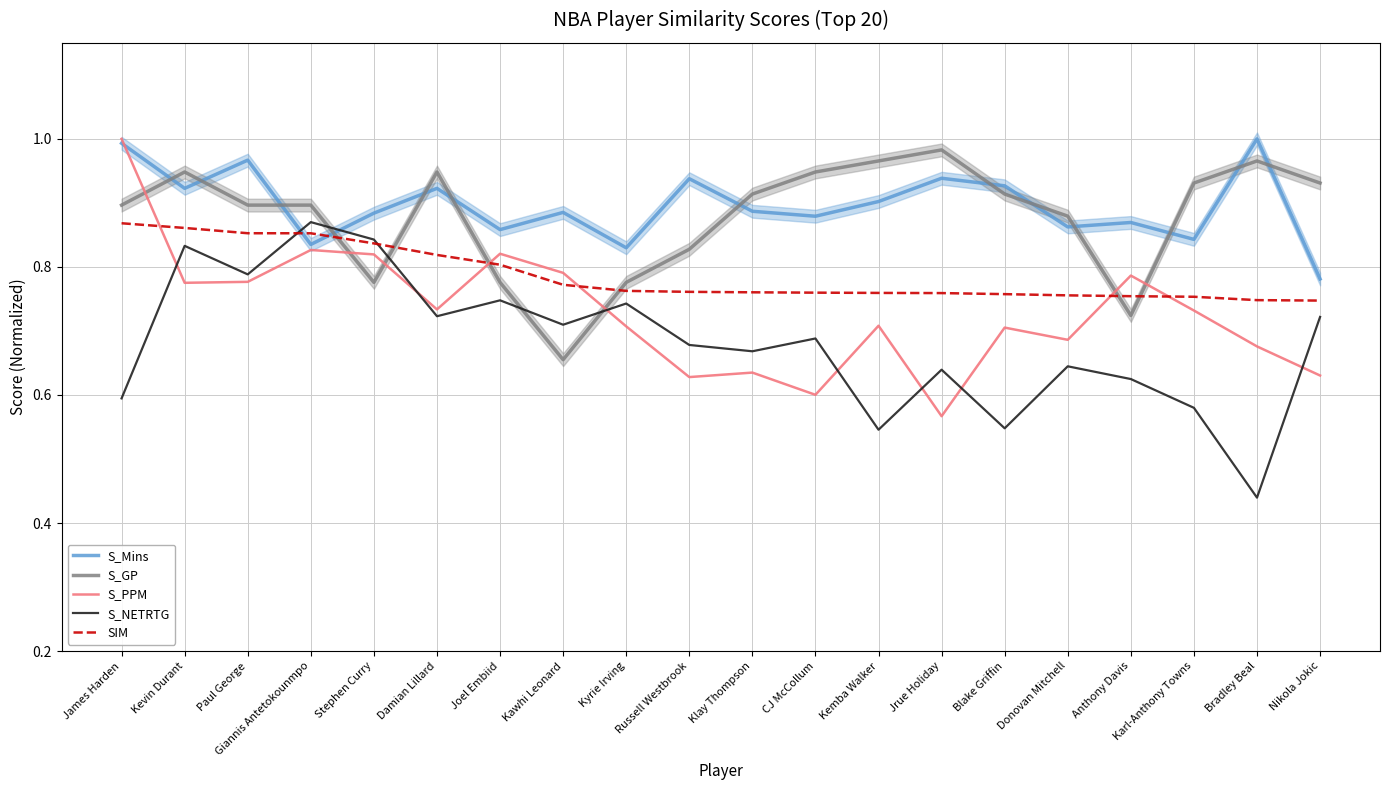

Reading left to right, what are all the values shown in this chart?

S_Mins: James Harden=1.0	Kevin Durant=0.9	Paul George=1.0	Giannis Antetokounmpo=0.8	Stephen Curry=0.9	Damian Lillard=0.9	Joel Embiid=0.9	Kawhi Leonard=0.9	Kyrie Irving=0.8	Russell Westbrook=0.9	Klay Thompson=0.9	CJ McCollum=0.9	Kemba Walker=0.9	Jrue Holiday=0.9	Blake Griffin=0.9	Donovan Mitchell=0.9	Anthony Davis=0.9	Karl-Anthony Towns=0.8	Bradley Beal=1.0	Nikola Jokic=0.8
S_GP: James Harden=0.9	Kevin Durant=0.9	Paul George=0.9	Giannis Antetokounmpo=0.9	Stephen Curry=0.8	Damian Lillard=0.9	Joel Embiid=0.8	Kawhi Leonard=0.7	Kyrie Irving=0.8	Russell Westbrook=0.8	Klay Thompson=0.9	CJ McCollum=0.9	Kemba Walker=1.0	Jrue Holiday=1.0	Blake Griffin=0.9	Donovan Mitchell=0.9	Anthony Davis=0.7	Karl-Anthony Towns=0.9	Bradley Beal=1.0	Nikola Jokic=0.9
S_PPM: James Harden=1.0	Kevin Durant=0.8	Paul George=0.8	Giannis Antetokounmpo=0.8	Stephen Curry=0.8	Damian Lillard=0.7	Joel Embiid=0.8	Kawhi Leonard=0.8	Kyrie Irving=0.7	Russell Westbrook=0.6	Klay Thompson=0.6	CJ McCollum=0.6	Kemba Walker=0.7	Jrue Holiday=0.6	Blake Griffin=0.7	Donovan Mitchell=0.7	Anthony Davis=0.8	Karl-Anthony Towns=0.7	Bradley Beal=0.7	Nikola Jokic=0.6
S_NETRTG: James Harden=0.6	Kevin Durant=0.8	Paul George=0.8	Giannis Antetokounmpo=0.9	Stephen Curry=0.8	Damian Lillard=0.7	Joel Embiid=0.7	Kawhi Leonard=0.7	Kyrie Irving=0.7	Russell Westbrook=0.7	Klay Thompson=0.7	CJ McCollum=0.7	Kemba Walker=0.5	Jrue Holiday=0.6	Blake Griffin=0.5	Donovan Mitchell=0.6	Anthony Davis=0.6	Karl-Anthony Towns=0.6	Bradley Beal=0.4	Nikola Jokic=0.7
SIM: James Harden=0.9	Kevin Durant=0.9	Paul George=0.9	Giannis Antetokounmpo=0.9	Stephen Curry=0.8	Damian Lillard=0.8	Joel Embiid=0.8	Kawhi Leonard=0.8	Kyrie Irving=0.8	Russell Westbrook=0.8	Klay Thompson=0.8	CJ McCollum=0.8	Kemba Walker=0.8	Jrue Holiday=0.8	Blake Griffin=0.8	Donovan Mitchell=0.8	Anthony Davis=0.8	Karl-Anthony Towns=0.8	Bradley Beal=0.7	Nikola Jokic=0.7